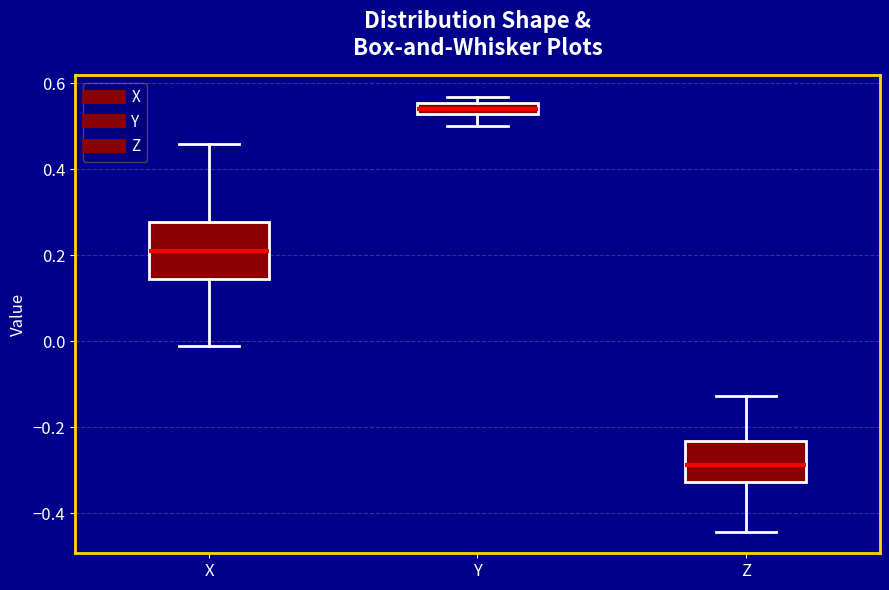

Which box is the tallest, from its lower edge to its upper edge?

X